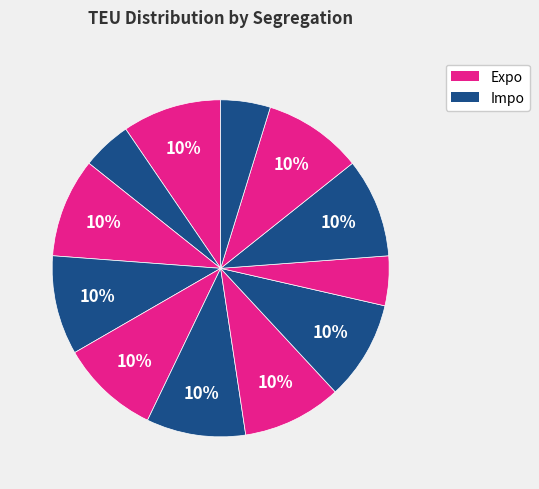

How many slices are in this pie chart?

12